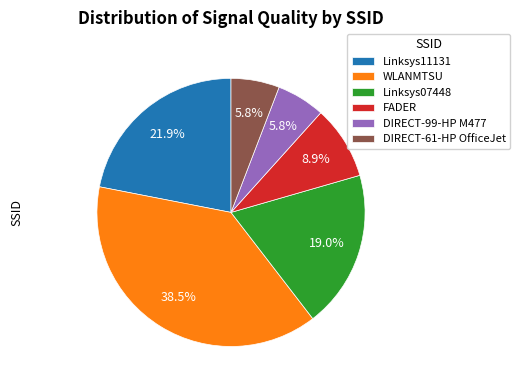

Which has a higher value, DIRECT-61-HP OfficeJet or FADER?

FADER